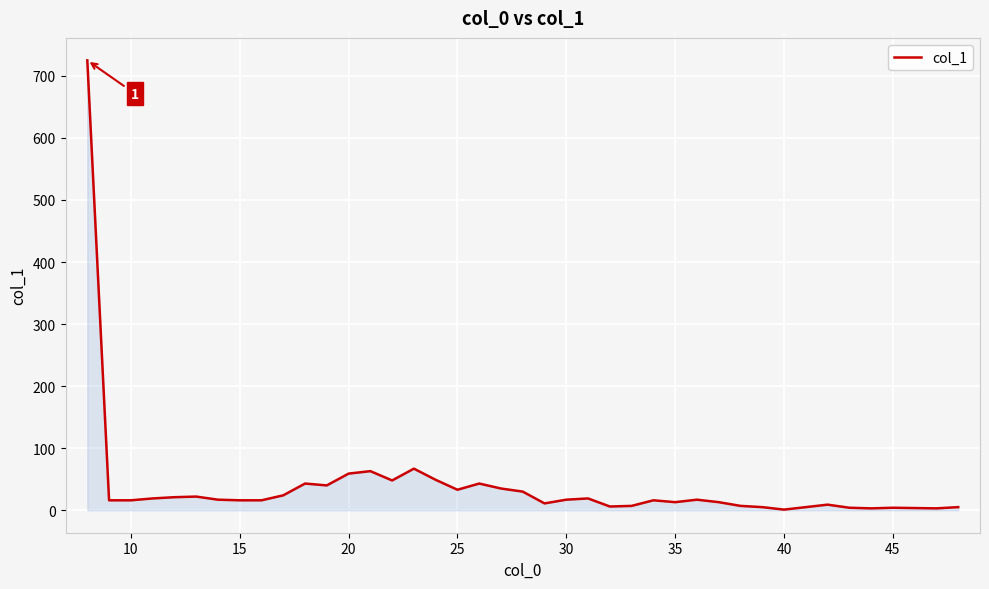

Does the chart have visible grid lines?

Yes